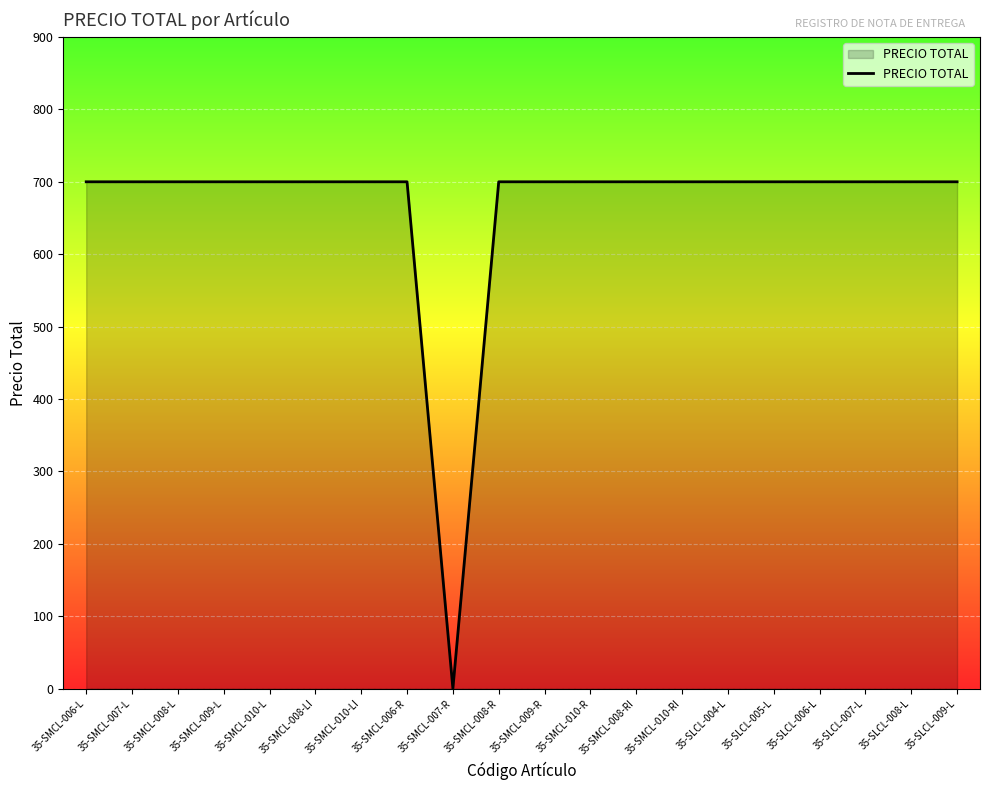

What is the ratio of the value at 35-SMCL-006-L to the value at 35-SMCL-008-RI?

1.0